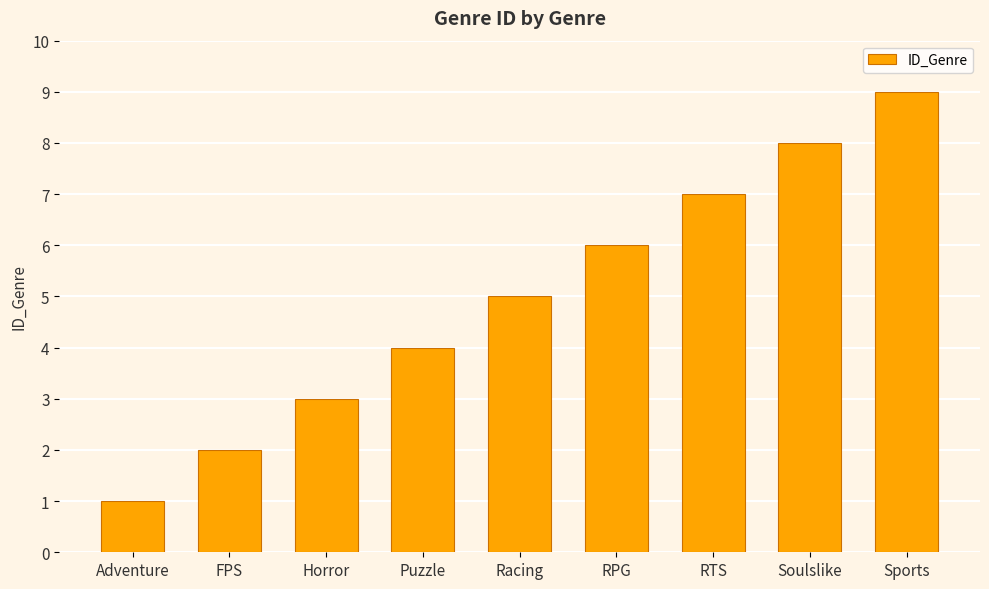

What is the maximum value shown in the chart?

9